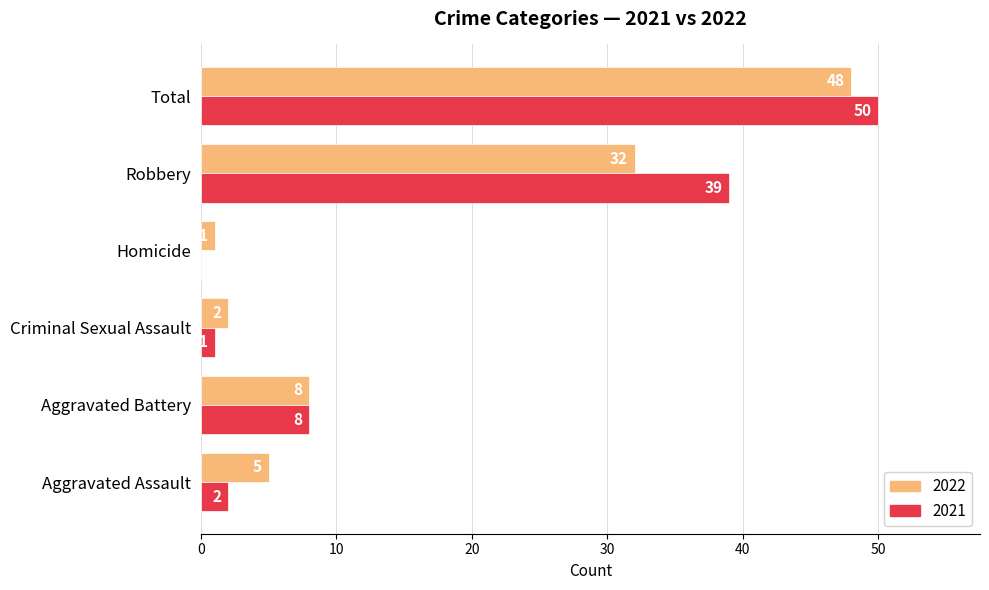

What are all the series names shown in the legend?

2022, 2021